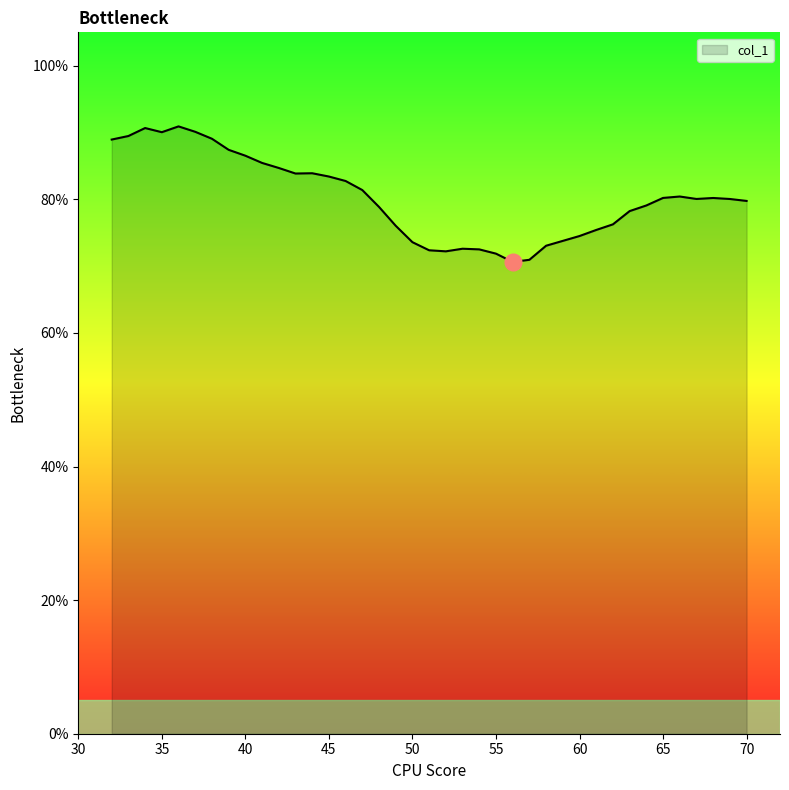

What is the greatest value displayed?

90.9